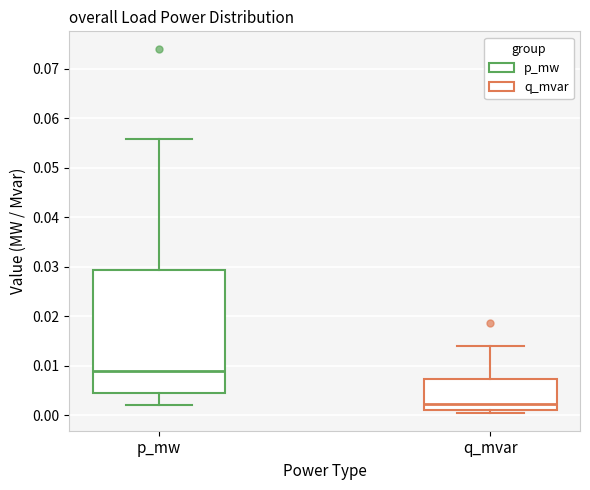

Which box's median line is the highest?

p_mw